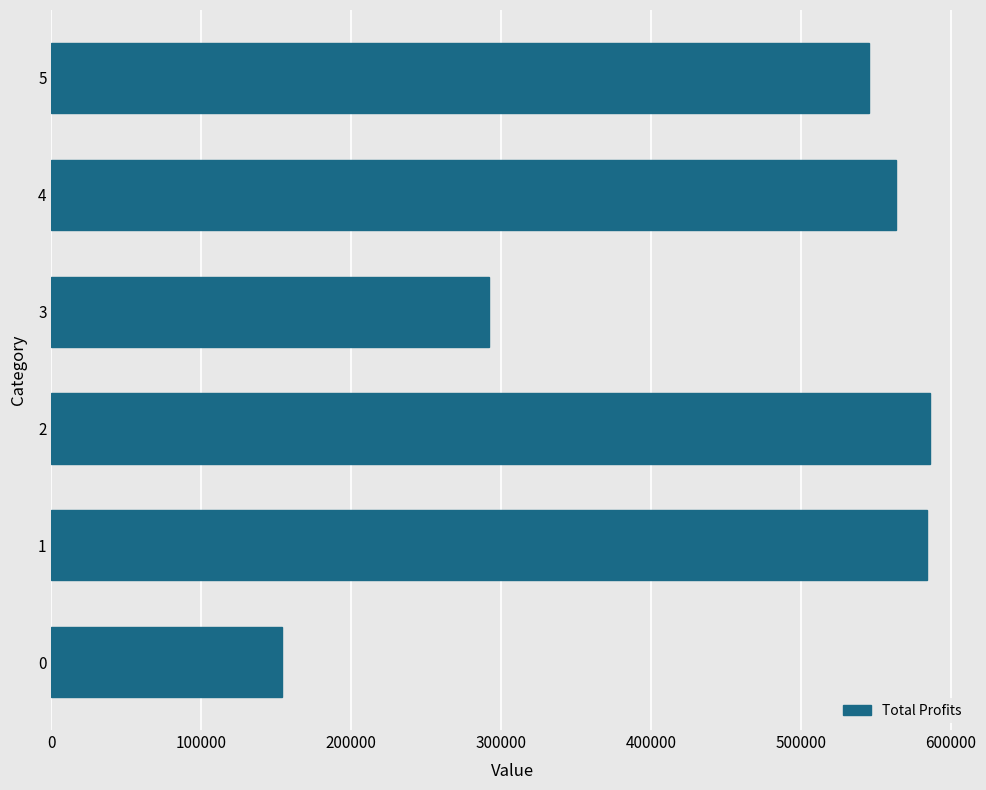

Is it true that the value at 0 is 214372.2?

False